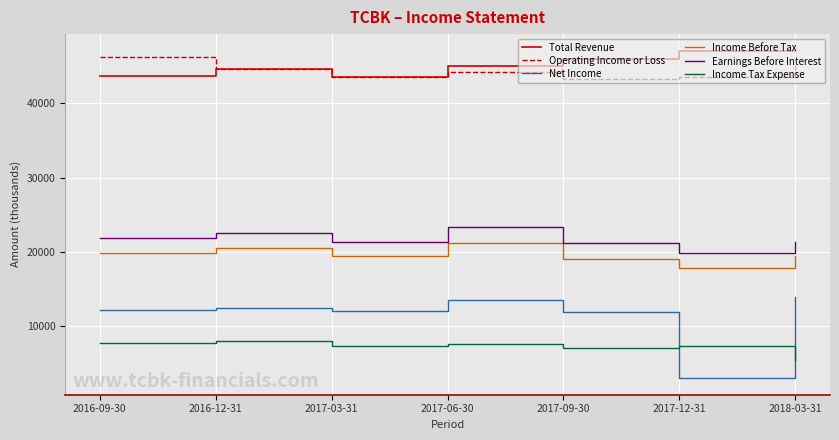

True or false: Operating Income or Loss and Income Tax Expense cross at least once.

False